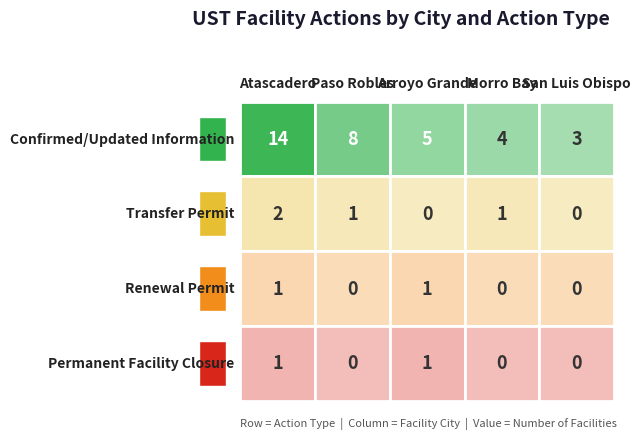

Reading left to right, what are all the values shown in this chart?

Confirmed/Updated Information: 14	8	5	4	3
Transfer Permit: 2	1	0	1	0
Renewal Permit: 1	0	1	0	0
Permanent Facility Closure: 1	0	1	0	0